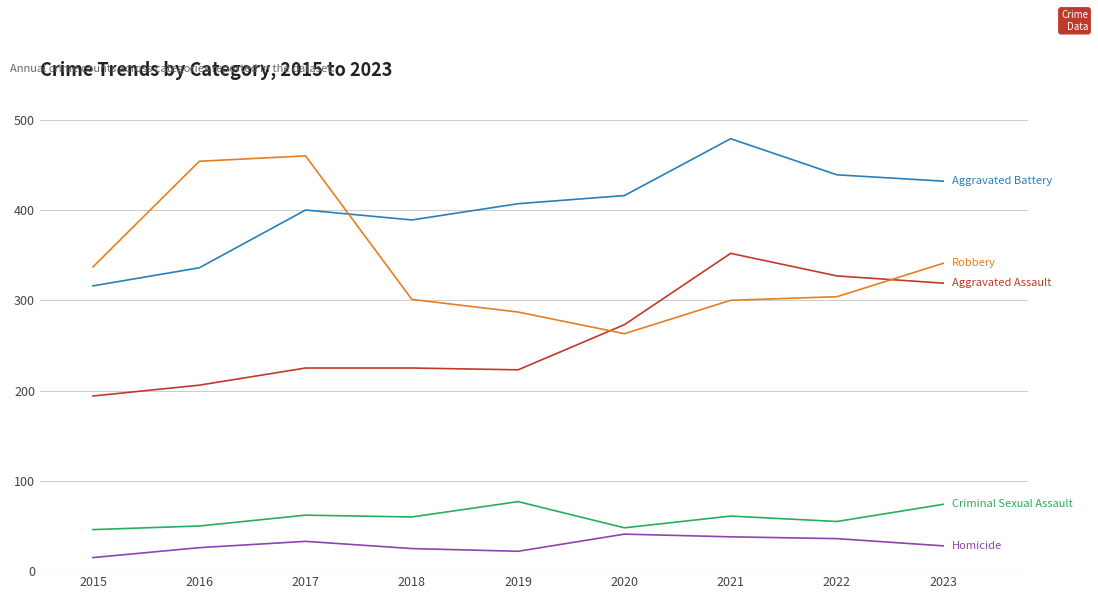

What is the difference between the highest and lowest values at 2023?

404